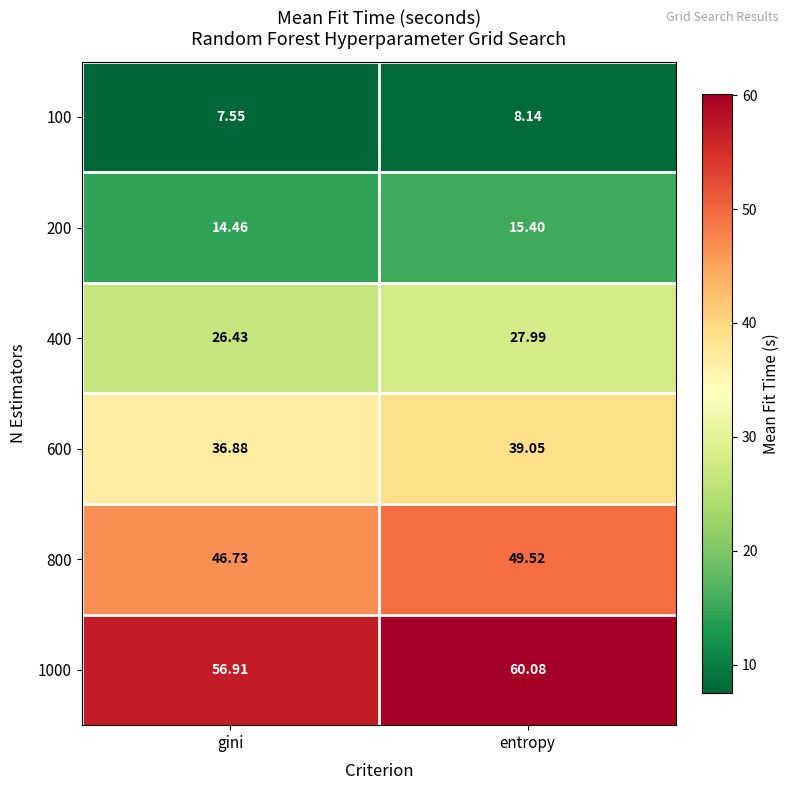

What is the greatest value displayed?

60.1